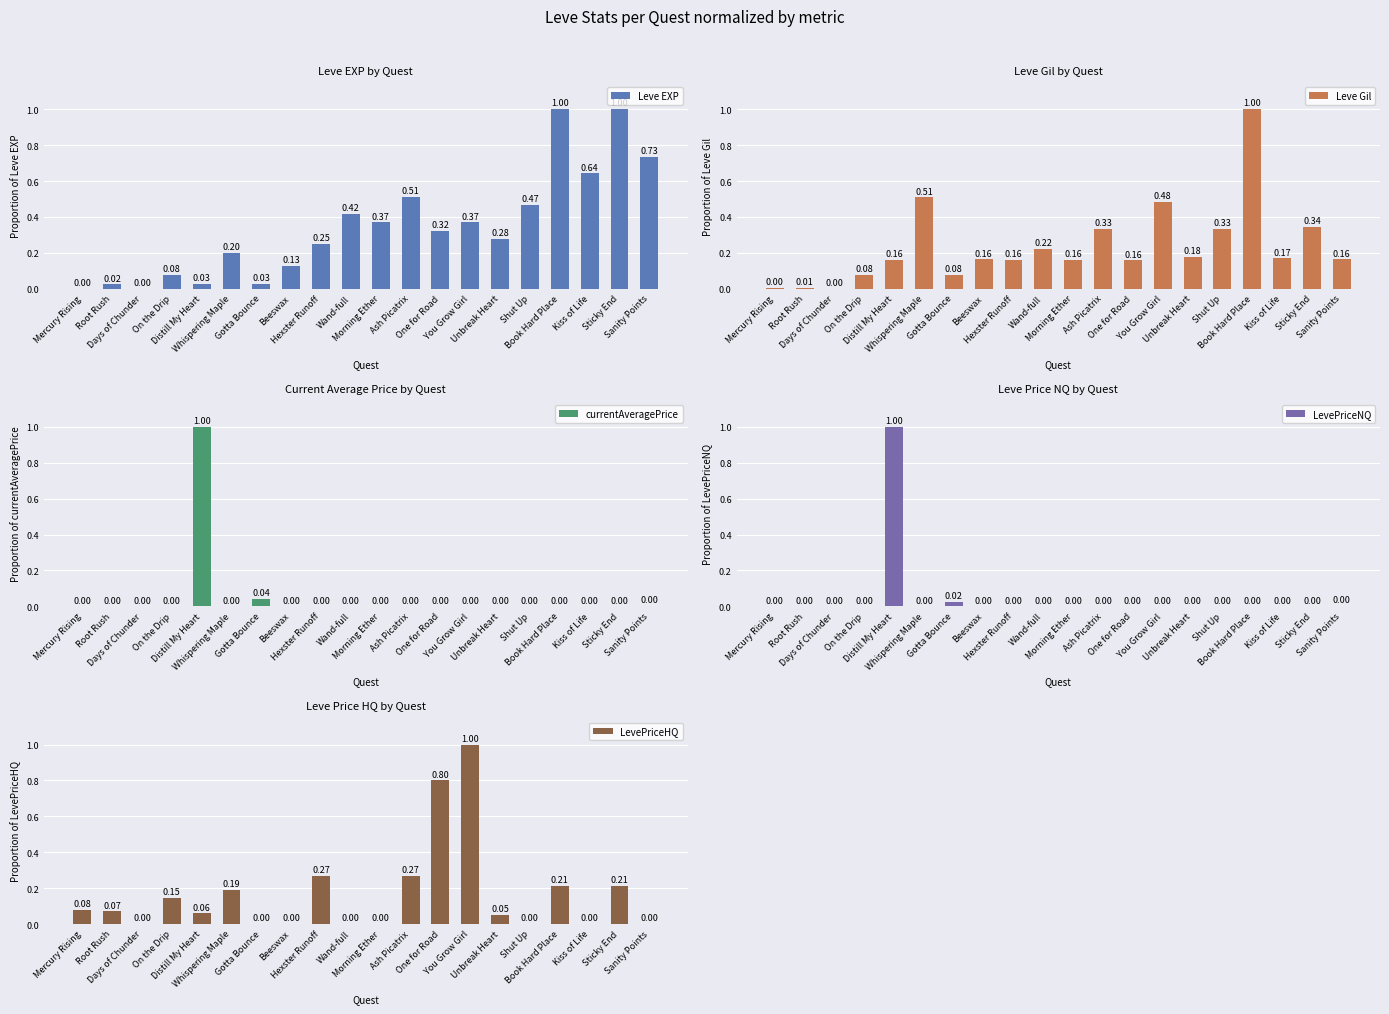

Reading right to left, list all the values displayed in this chart.

Leve EXP: Sanity Points=0.7	Sticky End=1.0	Kiss of Life=0.6	Book Hard Place=1.0	Shut Up=0.5	Unbreak Heart=0.3	You Grow Girl=0.4	One for Road=0.3	Ash Picatrix=0.5	Morning Ether=0.4	Wand-full=0.4	Hexster Runoff=0.2	Beeswax=0.1	Gotta Bounce=0.0	Whispering Maple=0.2	Distill My Heart=0.0	On the Drip=0.1	Days of Chunder=0.0	Root Rush=0.0	Mercury Rising=0.0
Leve Gil: Sanity Points=0.2	Sticky End=0.3	Kiss of Life=0.2	Book Hard Place=1.0	Shut Up=0.3	Unbreak Heart=0.2	You Grow Girl=0.5	One for Road=0.2	Ash Picatrix=0.3	Morning Ether=0.2	Wand-full=0.2	Hexster Runoff=0.2	Beeswax=0.2	Gotta Bounce=0.1	Whispering Maple=0.5	Distill My Heart=0.2	On the Drip=0.1	Days of Chunder=0.0	Root Rush=0.0	Mercury Rising=0.0
currentAveragePrice: Sanity Points=0.0	Sticky End=0.0	Kiss of Life=0.0	Book Hard Place=0.0	Shut Up=0.0	Unbreak Heart=0.0	You Grow Girl=0.0	One for Road=0.0	Ash Picatrix=0.0	Morning Ether=0.0	Wand-full=0.0	Hexster Runoff=0.0	Beeswax=0.0	Gotta Bounce=0.0	Whispering Maple=0.0	Distill My Heart=1.0	On the Drip=0.0	Days of Chunder=0.0	Root Rush=0.0	Mercury Rising=0.0
LevePriceNQ: Sanity Points=0.0	Sticky End=0.0	Kiss of Life=0.0	Book Hard Place=0.0	Shut Up=0.0	Unbreak Heart=0.0	You Grow Girl=0.0	One for Road=0.0	Ash Picatrix=0.0	Morning Ether=0.0	Wand-full=0.0	Hexster Runoff=0.0	Beeswax=0.0	Gotta Bounce=0.0	Whispering Maple=0.0	Distill My Heart=1.0	On the Drip=0.0	Days of Chunder=0.0	Root Rush=0.0	Mercury Rising=0.0
LevePriceHQ: Sanity Points=0.0	Sticky End=0.2	Kiss of Life=0.0	Book Hard Place=0.2	Shut Up=0.0	Unbreak Heart=0.0	You Grow Girl=1.0	One for Road=0.8	Ash Picatrix=0.3	Morning Ether=0.0	Wand-full=0.0	Hexster Runoff=0.3	Beeswax=0.0	Gotta Bounce=0.0	Whispering Maple=0.2	Distill My Heart=0.1	On the Drip=0.1	Days of Chunder=0.0	Root Rush=0.1	Mercury Rising=0.1